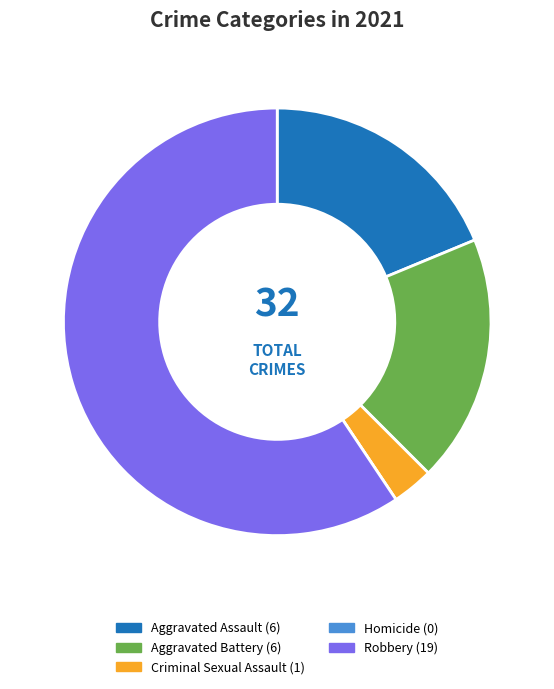

Is there a majority slice in this chart?

Yes